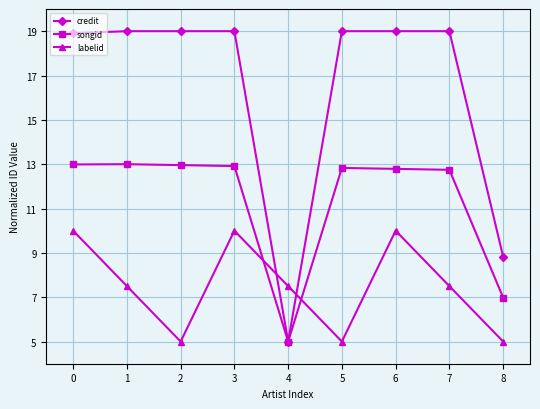

What is the smallest value displayed?

5.0